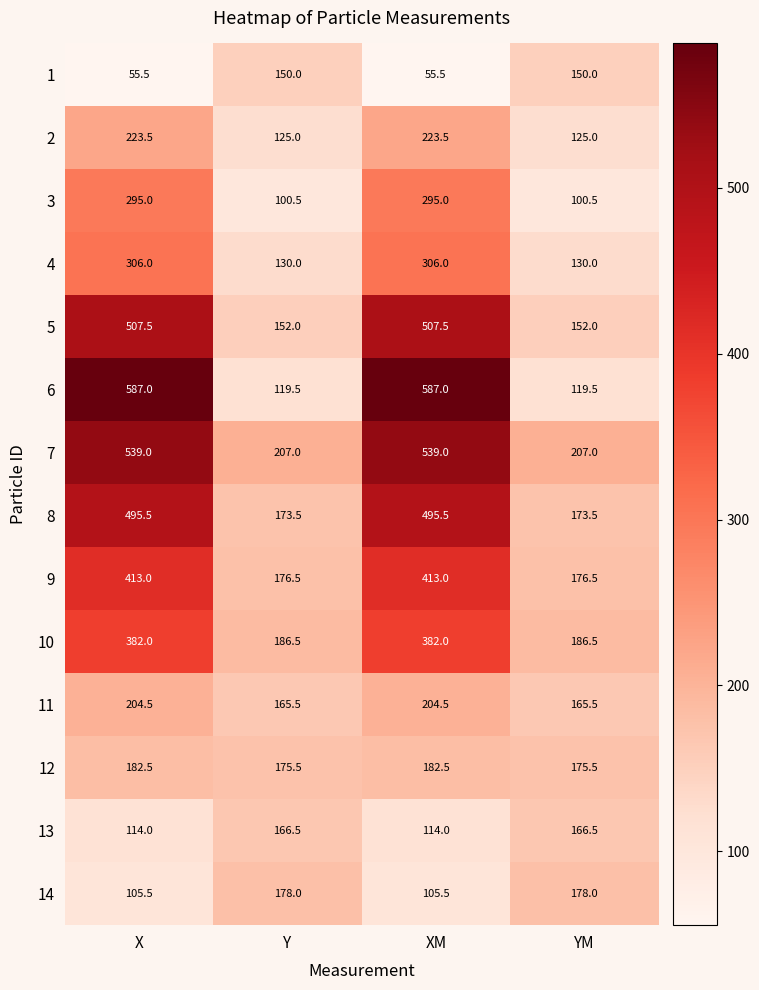

Is the value of 7 at X greater than the value of 9 at Y?

Yes